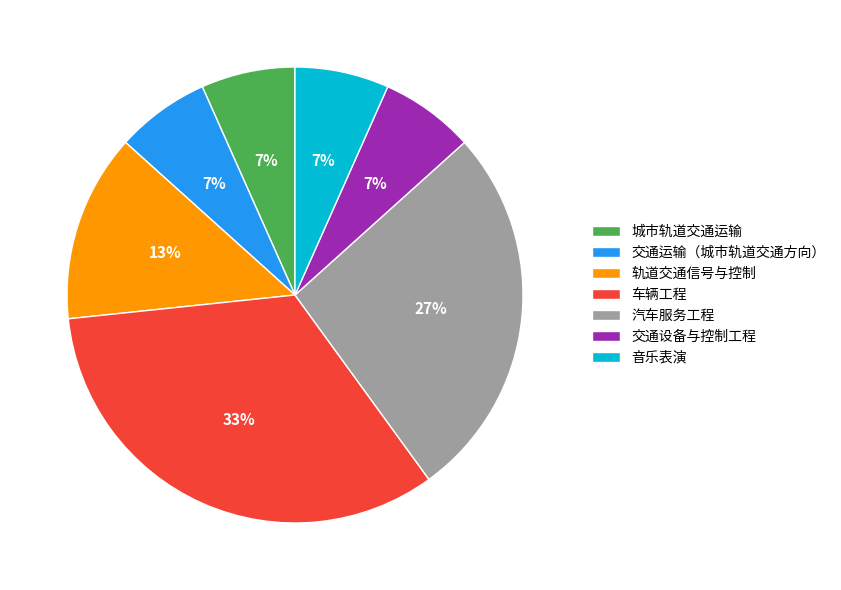

Does any single category account for the majority?

No